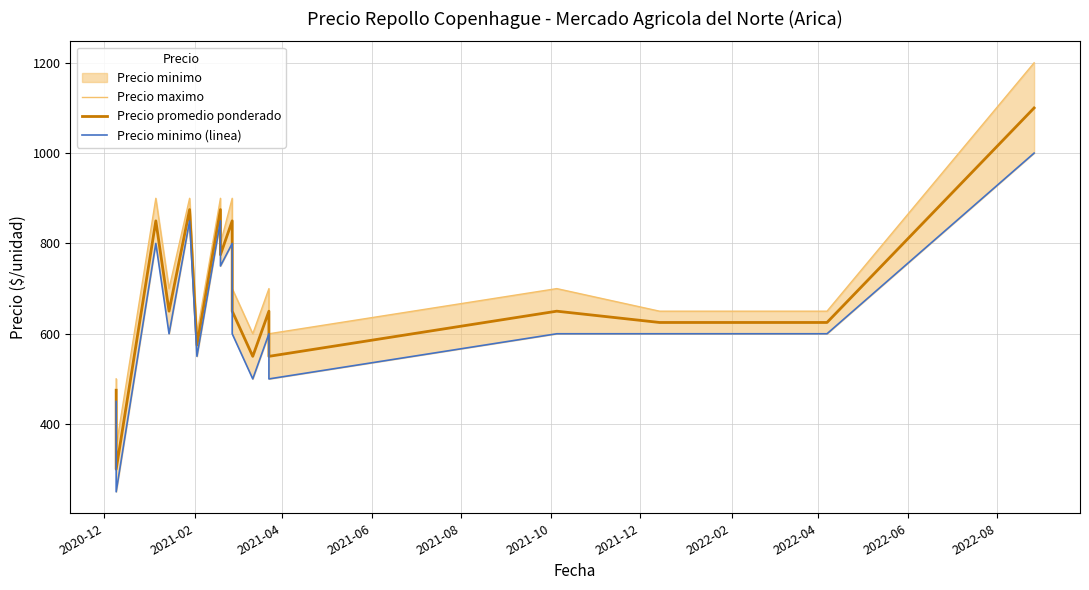

Which series has the largest total across all categories?

Precio maximo